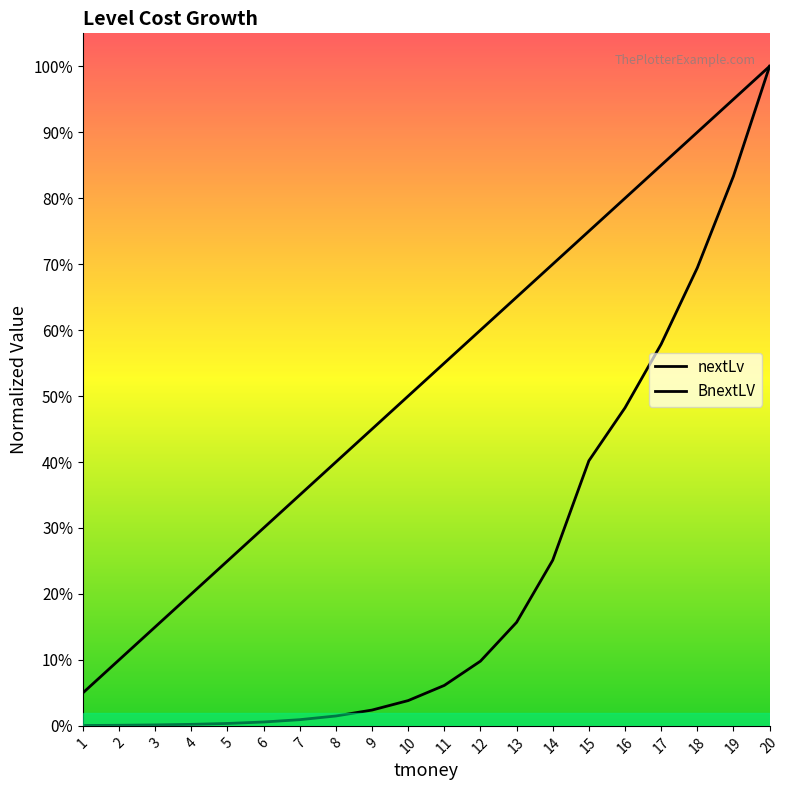

What is the spread (max minus min) of values at 15?

124838.3